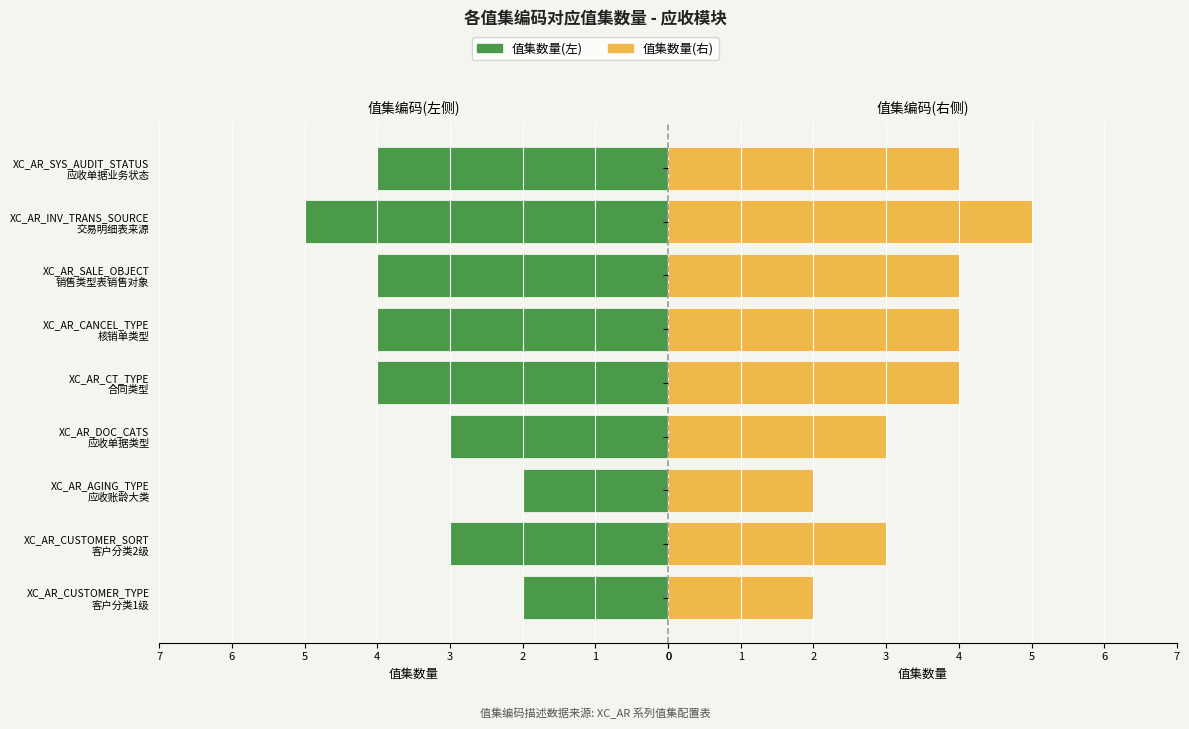

How many values in the 值集数量(右) series are below 4?

4